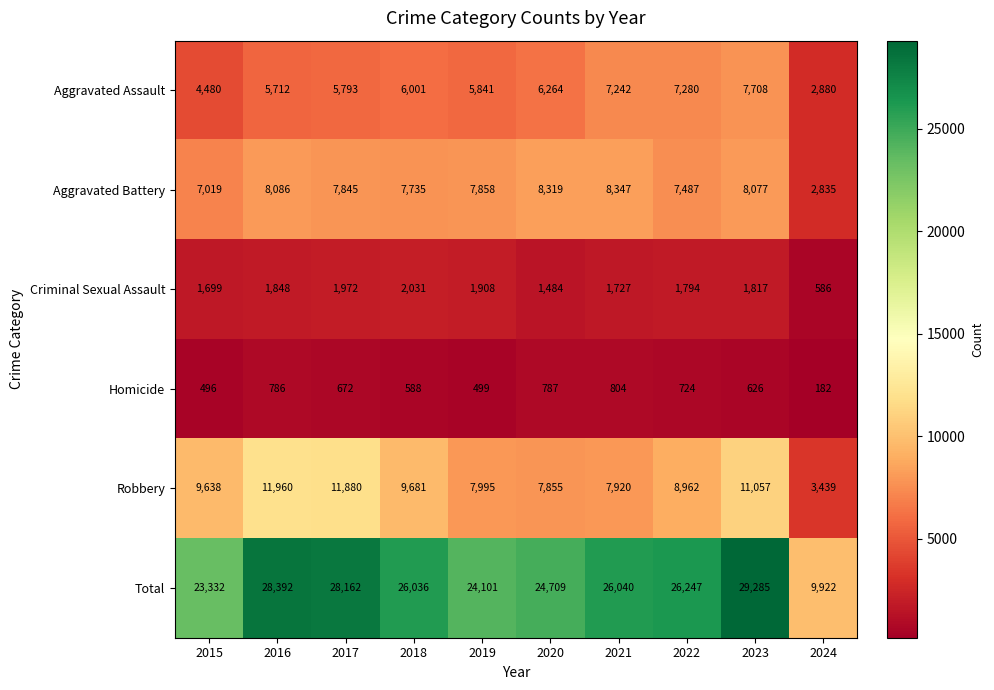

At how many categories does at least one series exceed 3943?

10